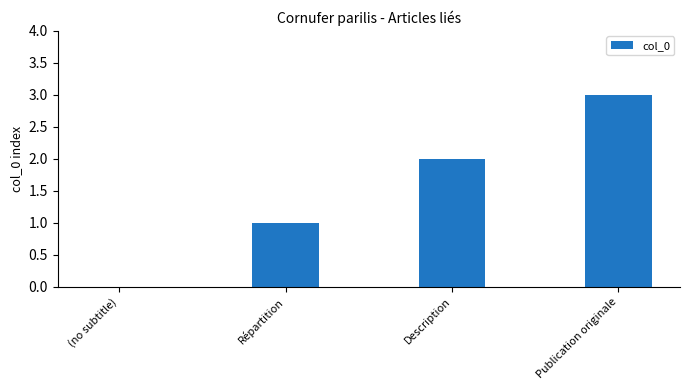

Reading left to right, what are all the values shown in this chart?

0	1	2	3